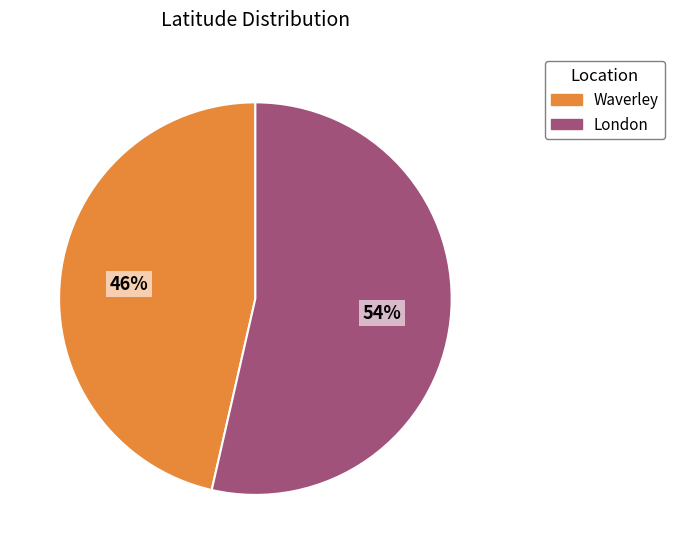

Which category accounts for the majority?

London